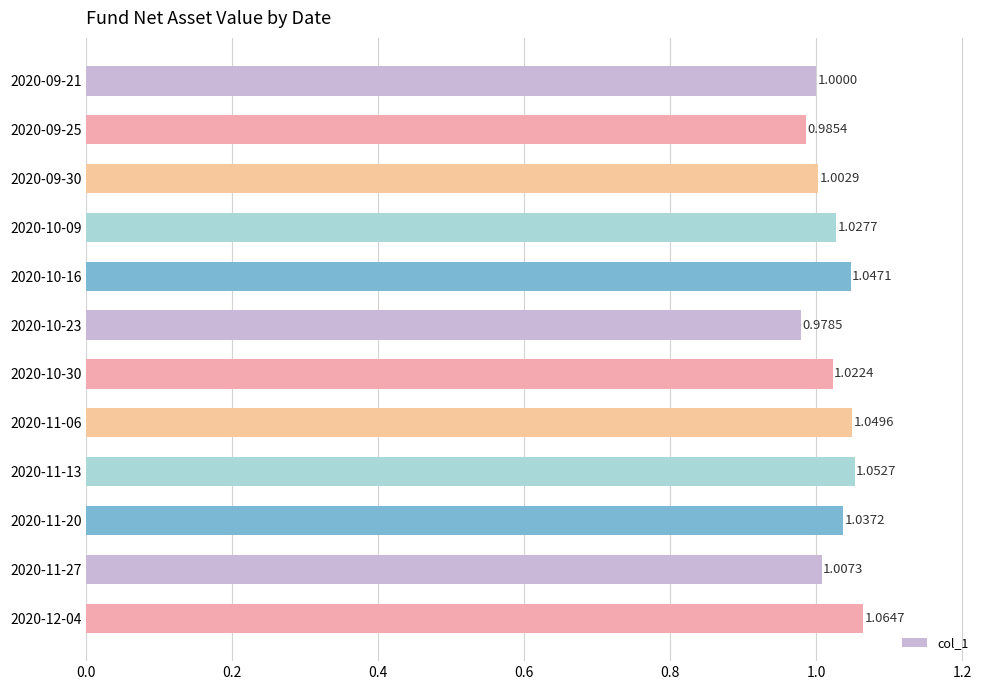

List the labels in order of value, smallest first.

2020-10-23, 2020-09-25, 2020-09-21, 2020-09-30, 2020-11-27, 2020-10-30, 2020-10-09, 2020-11-20, 2020-10-16, 2020-11-06, 2020-11-13, 2020-12-04